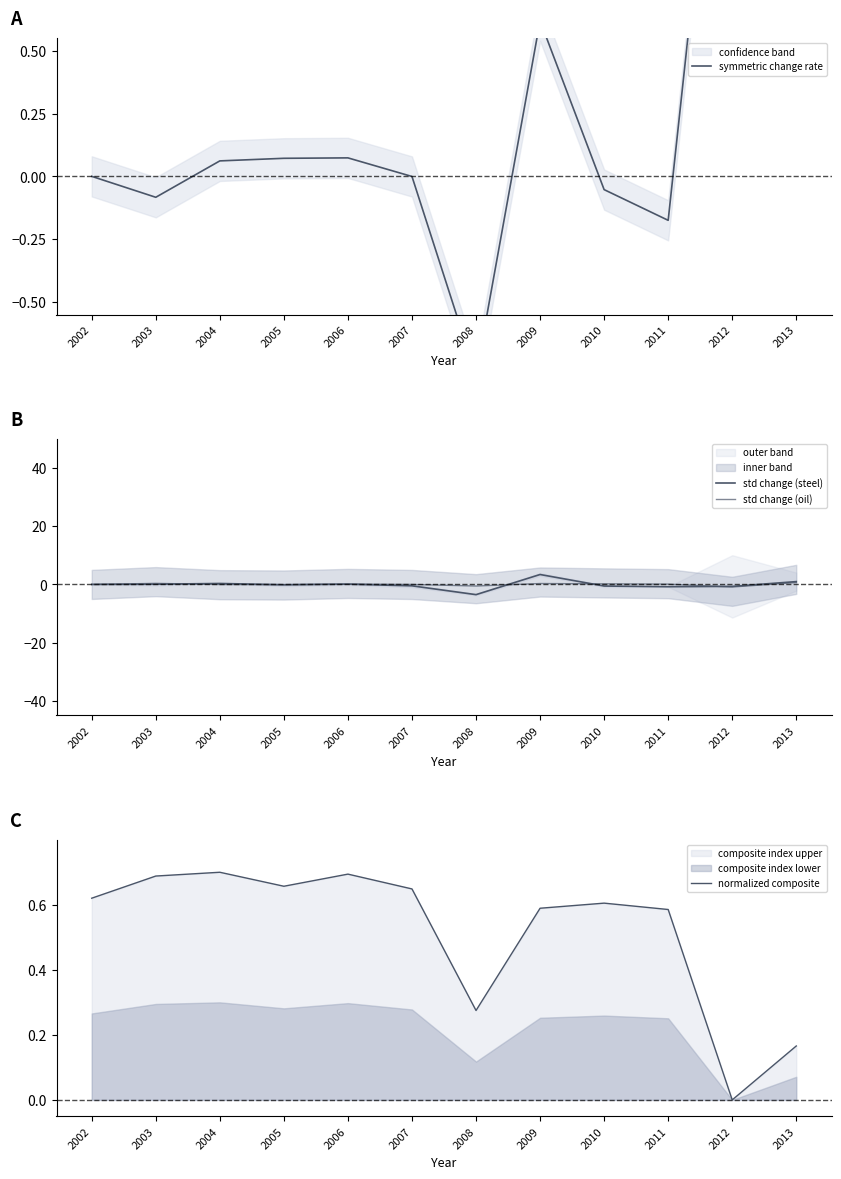

How many data points in std change (steel) are less than 0?

6